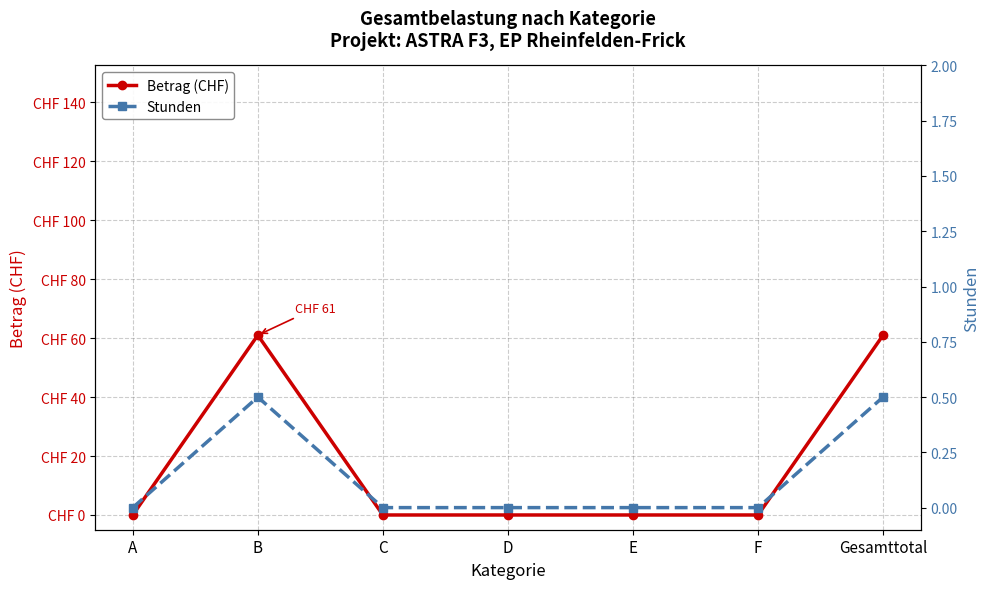

True or false: Stunden and Betrag (CHF) cross at least once.

False